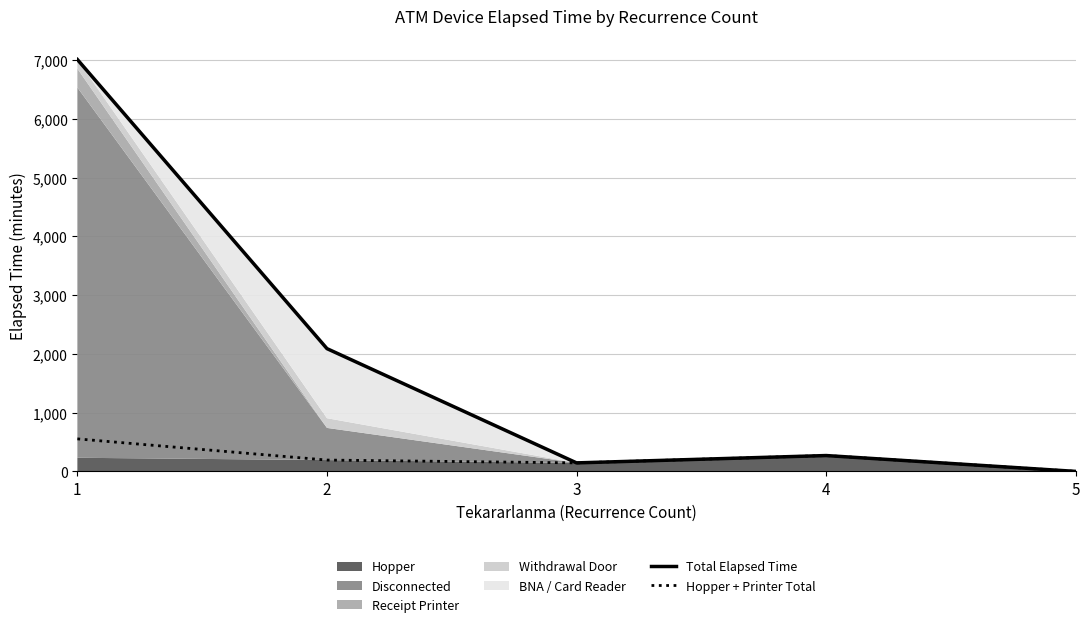

Which series has the widest spread of values?

Total Elapsed Time